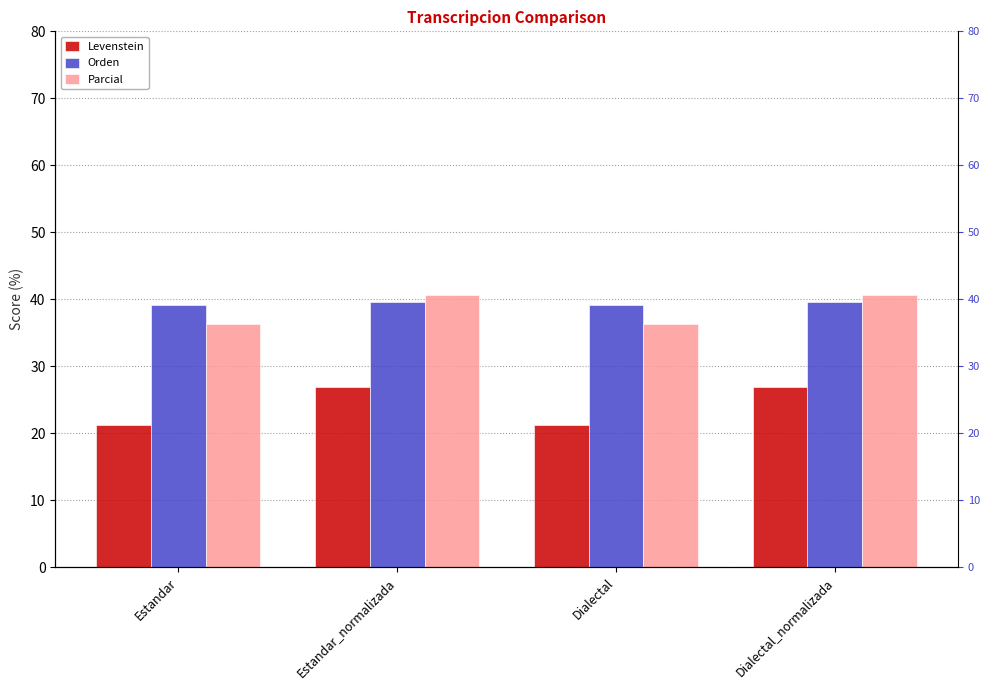

True or false: Levenstein has a value of 21.3 at Estandar.

True